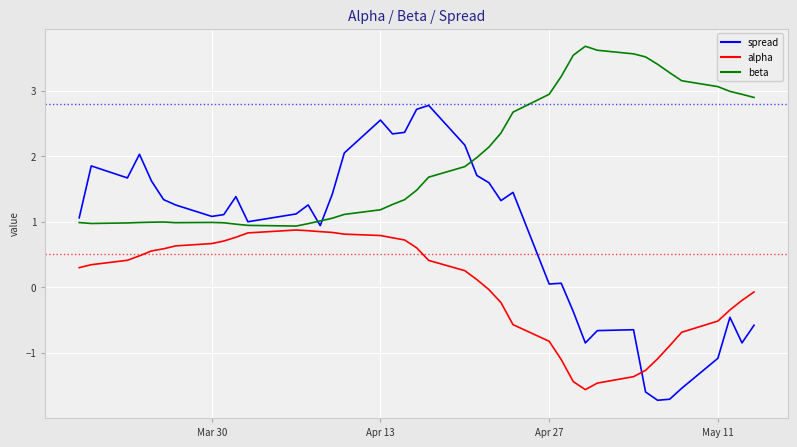

True or false: alpha and beta intersect in this chart.

False